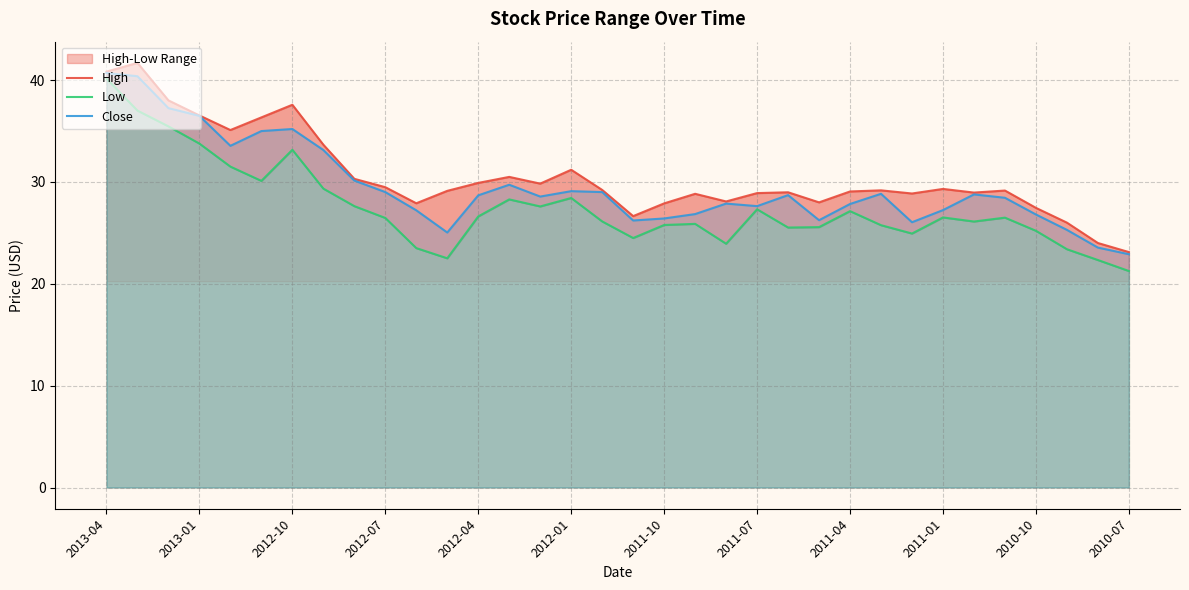

What is the maximum value for Low?

40.1